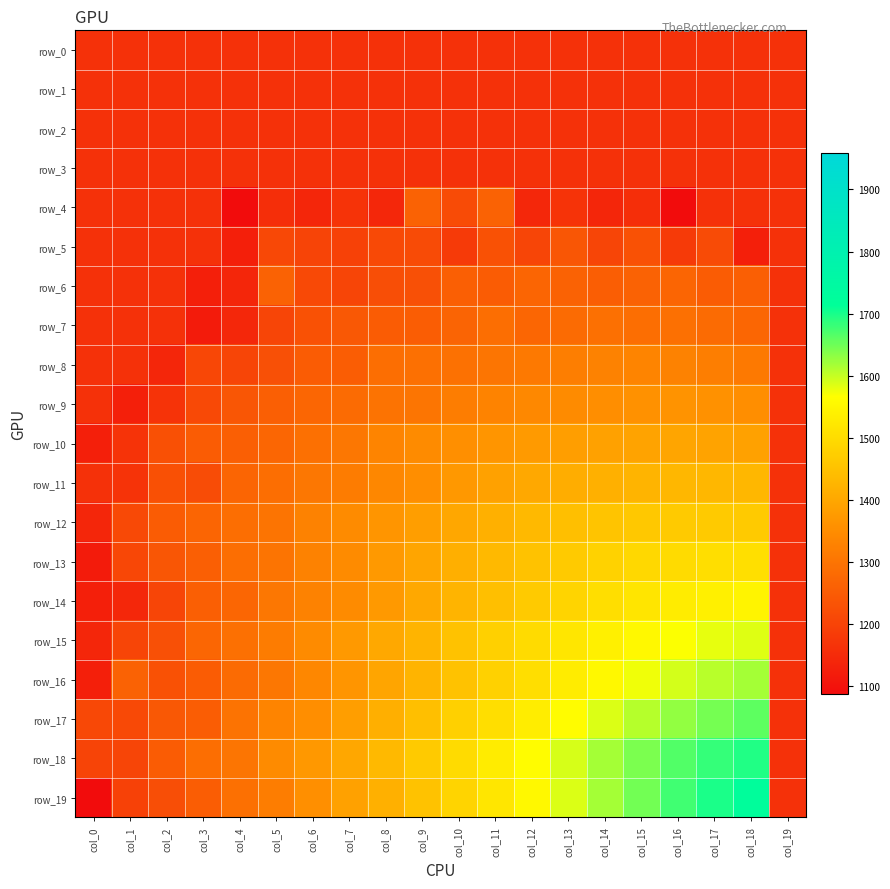

Is it true that row_12 equals 1161.7 at col_19?

True